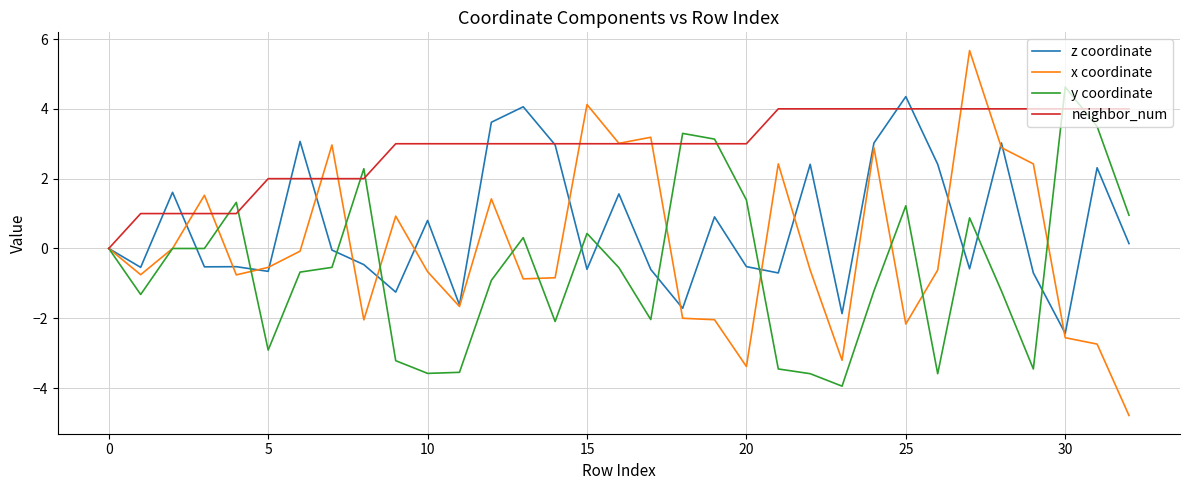

What is the average value of the y coordinate series?

-0.6